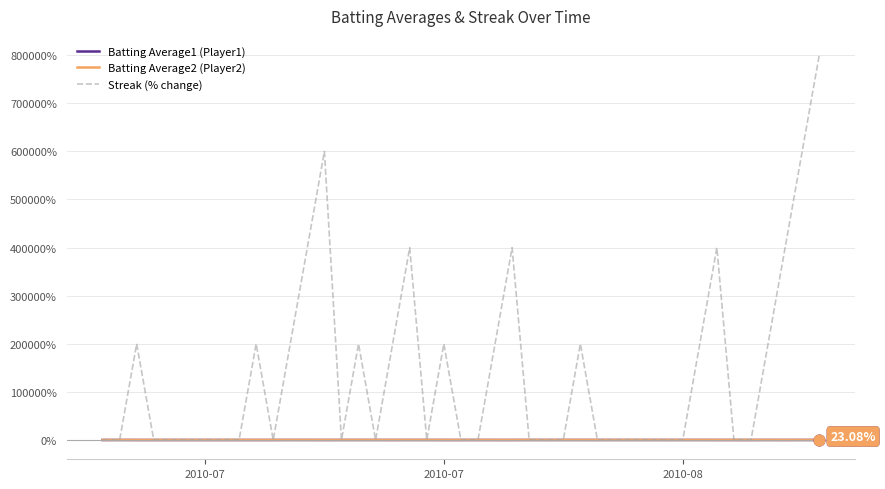

Which series has the widest spread of values?

Streak (% change)